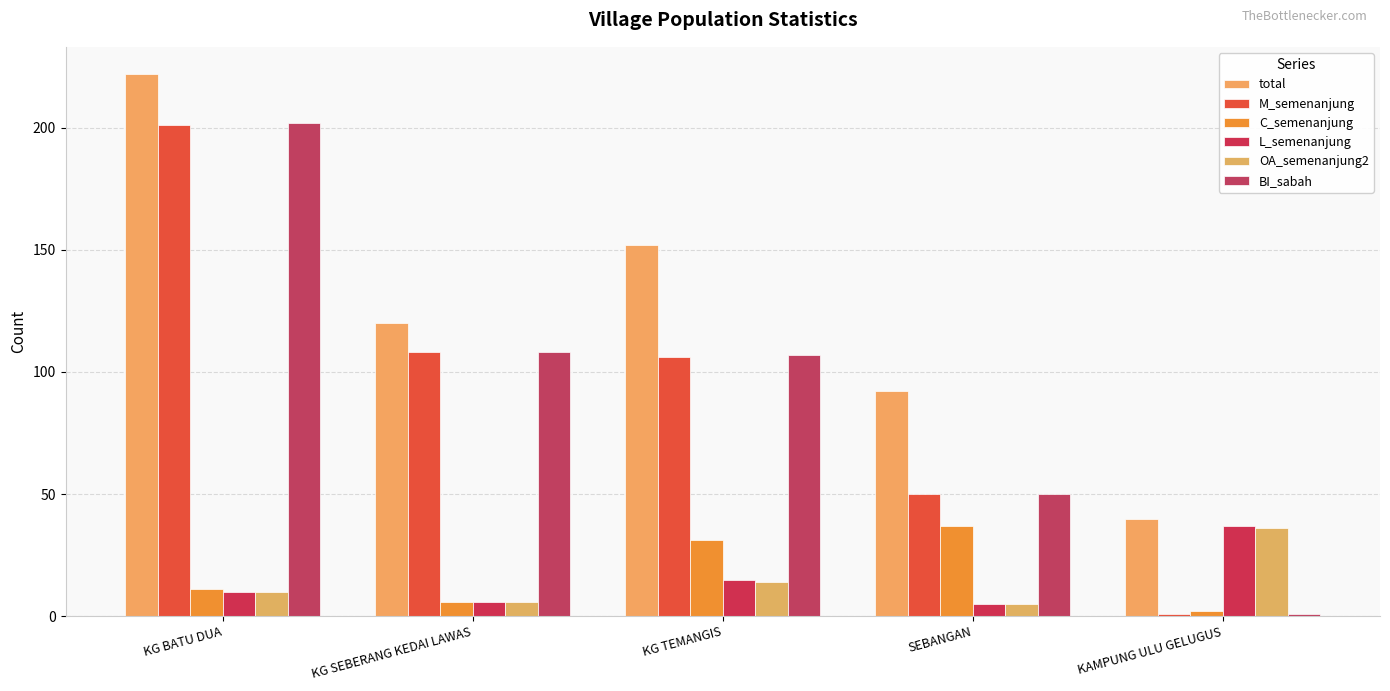

Between KG BATU DUA and KG TEMANGIS, which is larger?

KG BATU DUA